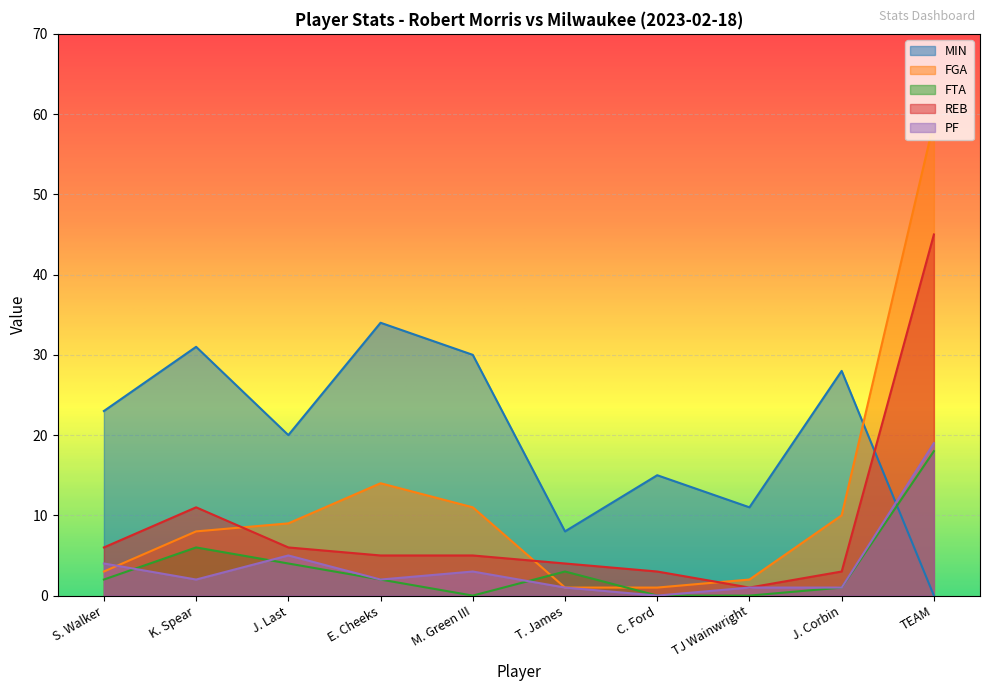

What is the sum of all REB values?

89